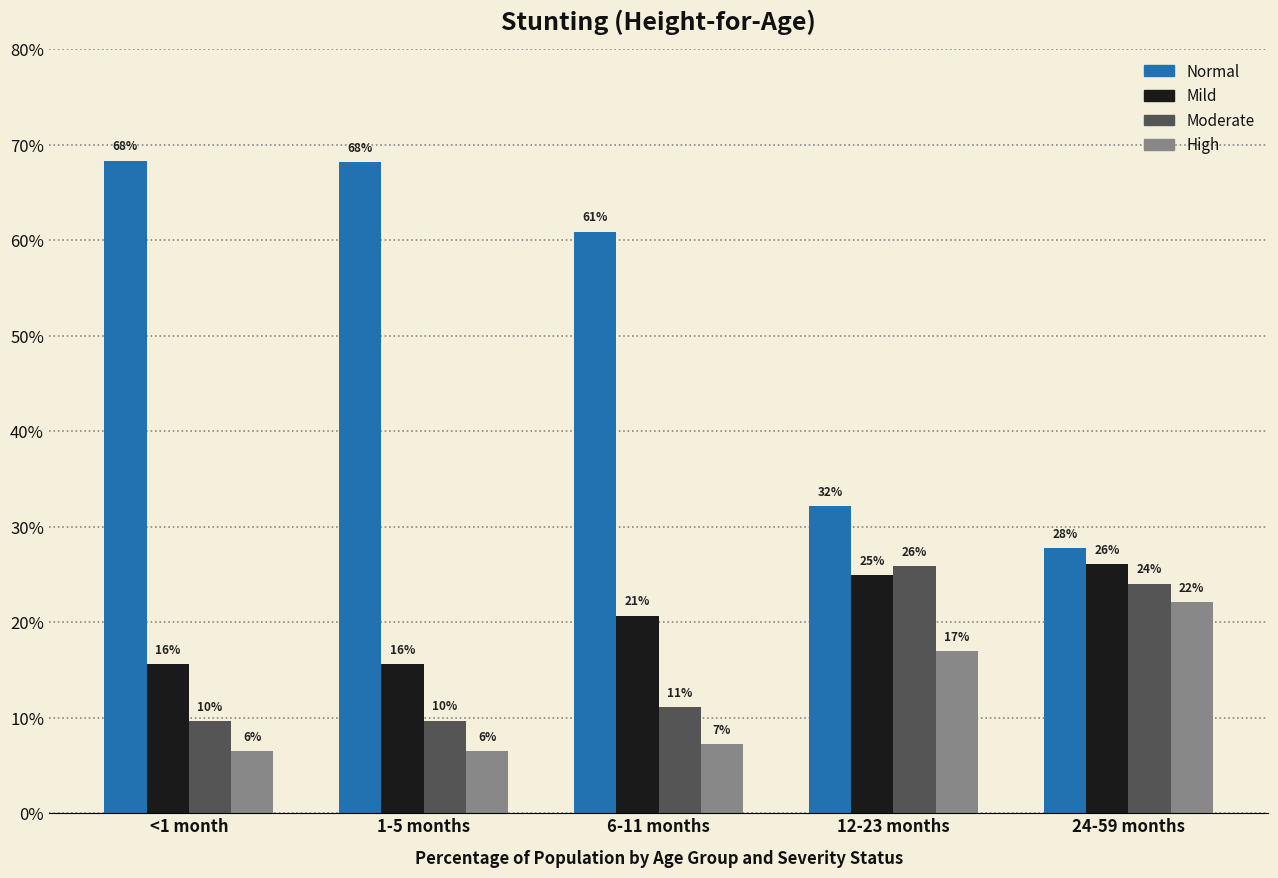

Reading left to right, extract all data points from this chart.

Normal: 0.7	0.7	0.6	0.3	0.3
Mild: 0.2	0.2	0.2	0.2	0.3
Moderate: 0.1	0.1	0.1	0.3	0.2
High: 0.1	0.1	0.1	0.2	0.2